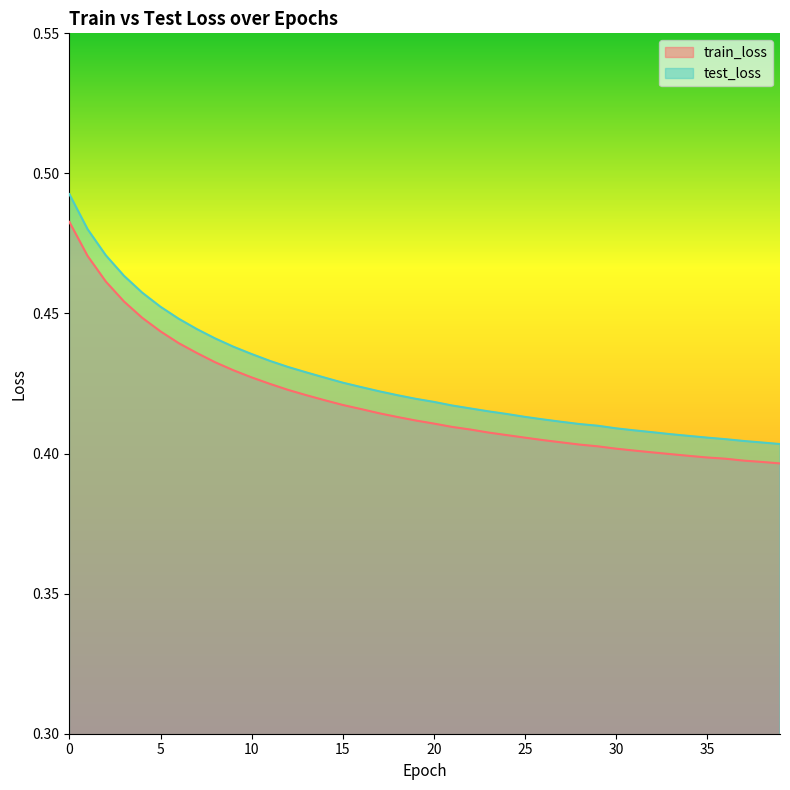

At which category does the chart reach its minimum across all series?

39